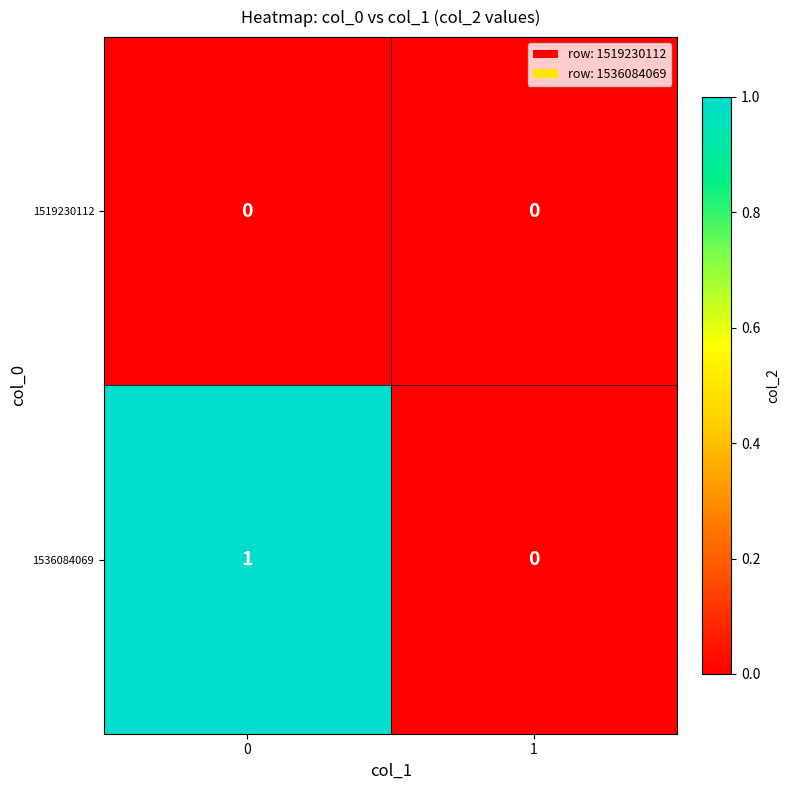

Rank the series by their average value, from lowest to highest.

1519230112, 1536084069